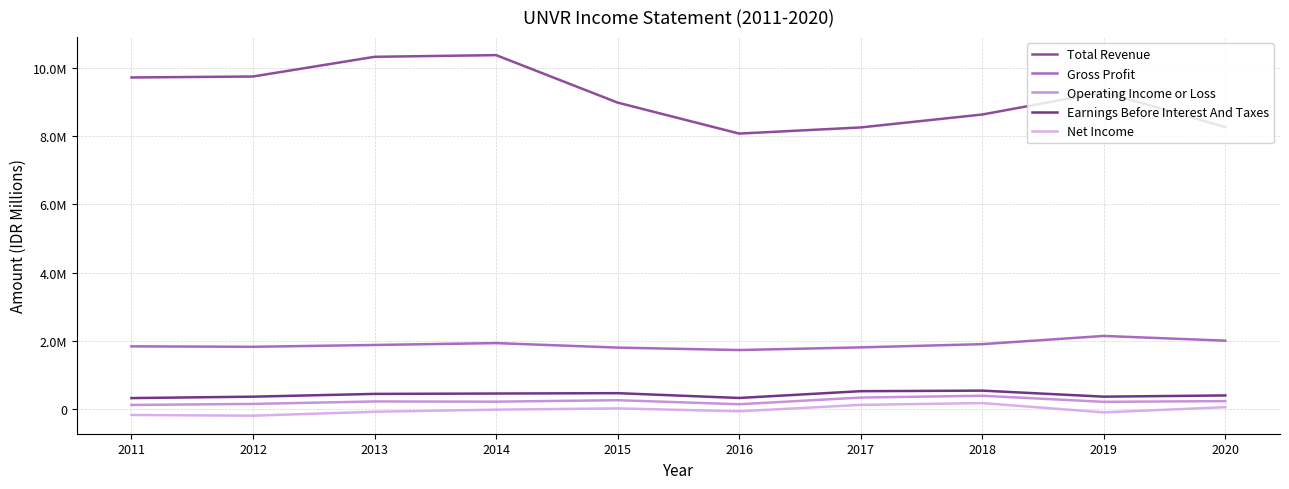

What are all the series names shown in the legend?

Total Revenue, Gross Profit, Operating Income or Loss, Earnings Before Interest And Taxes, Net Income